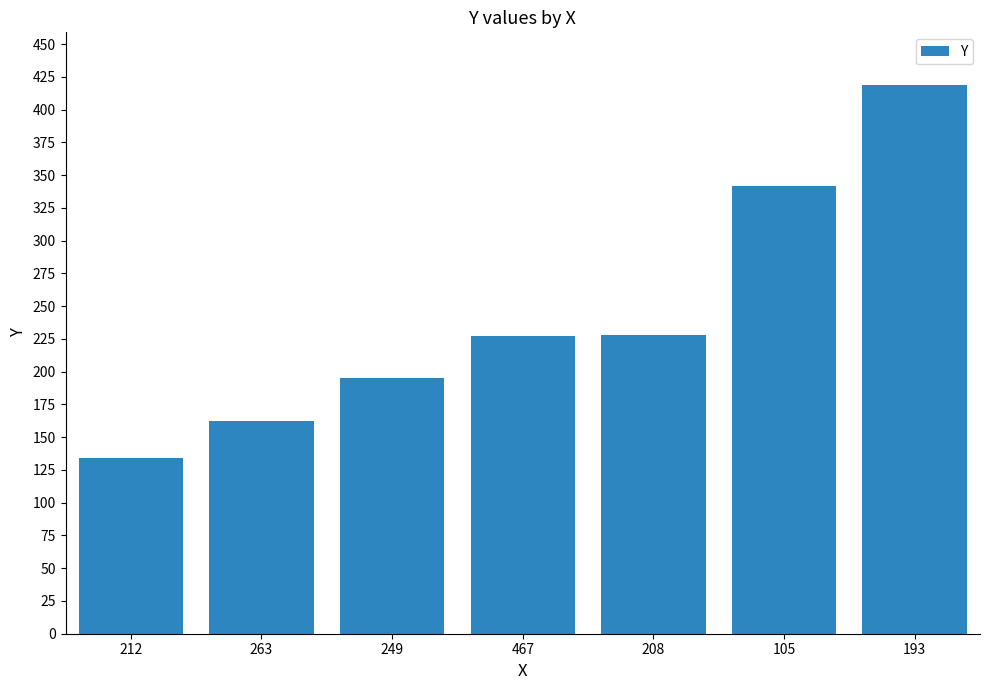

What position from the left is 105?

6